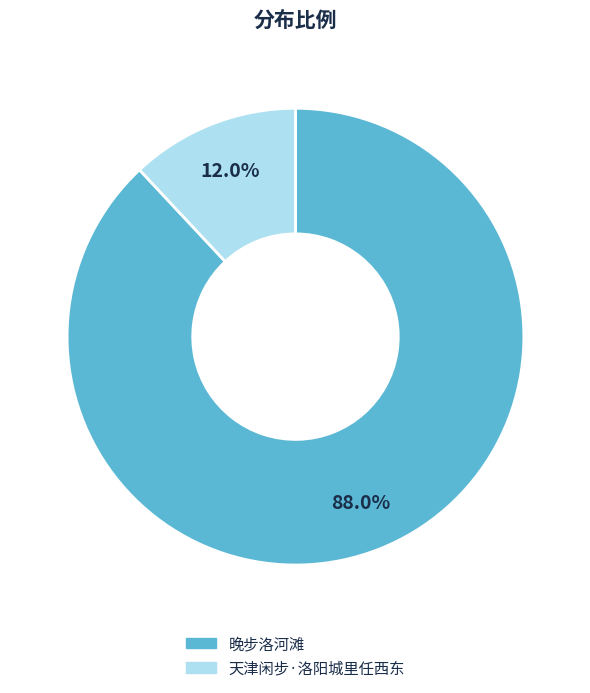

Rank the categories by value from highest to lowest.

晚步洛河滩, 天津闲步·洛阳城里任西东